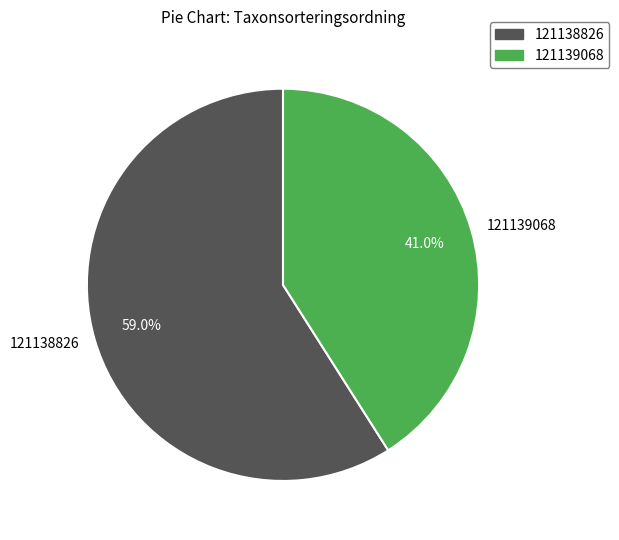

Is the sum of 121138826 and 121139068 greater than half?

Yes